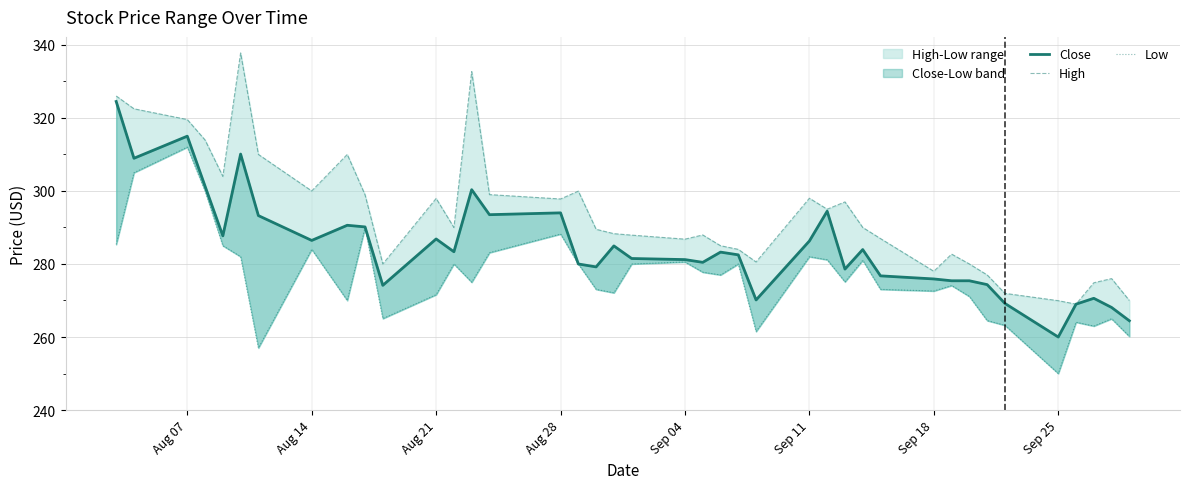

In Low, how many points are higher than both neighbors (excluding endpoints)?

12